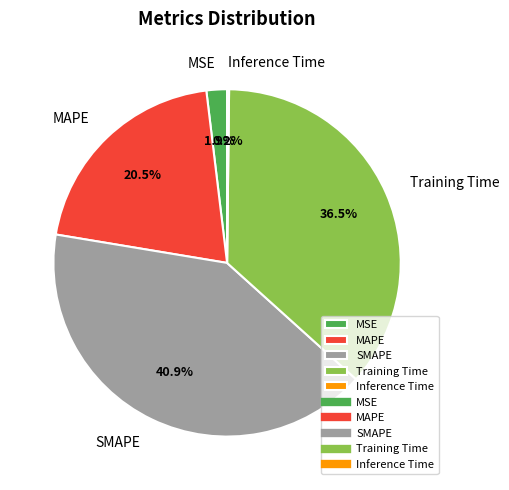

Which category has the biggest portion of the pie?

SMAPE